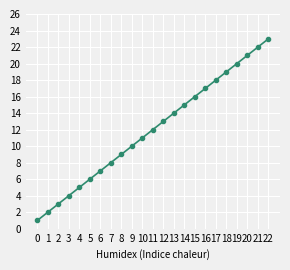

Is it true that the value at 10 is 11?

True